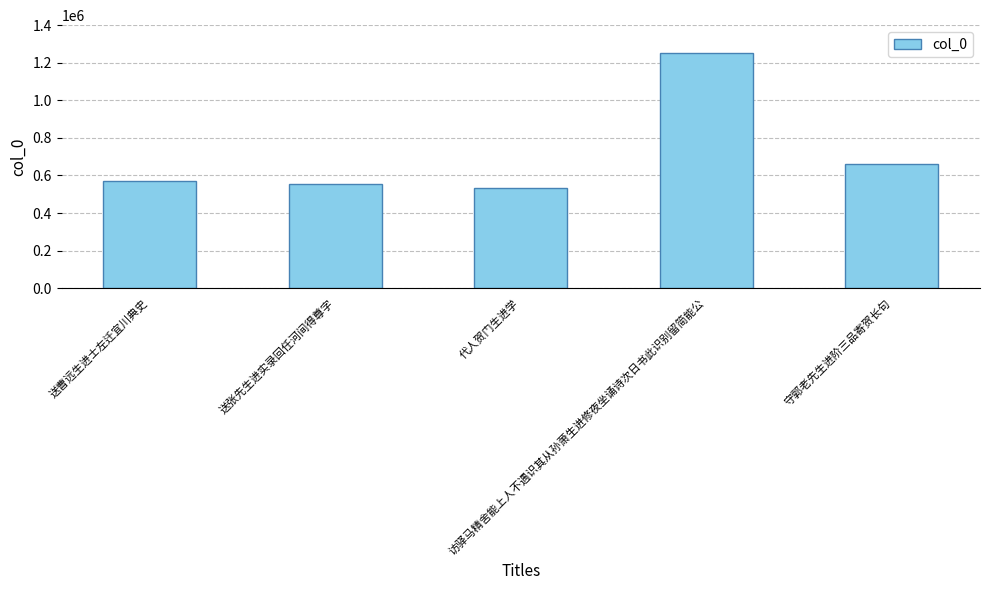

Reading right to left, what are all the values shown in this chart?

守郭老先生进阶三品寄贺长句=663441	访驿马精舍能上人不遇识其从孙萧生进修夜坐诵诗次日书此识别留简能公=1249523	代人贺门生进学=535839	送张先生进实录回任河间得尊字=555049	送曹远生进士左迁宜川典史=572909